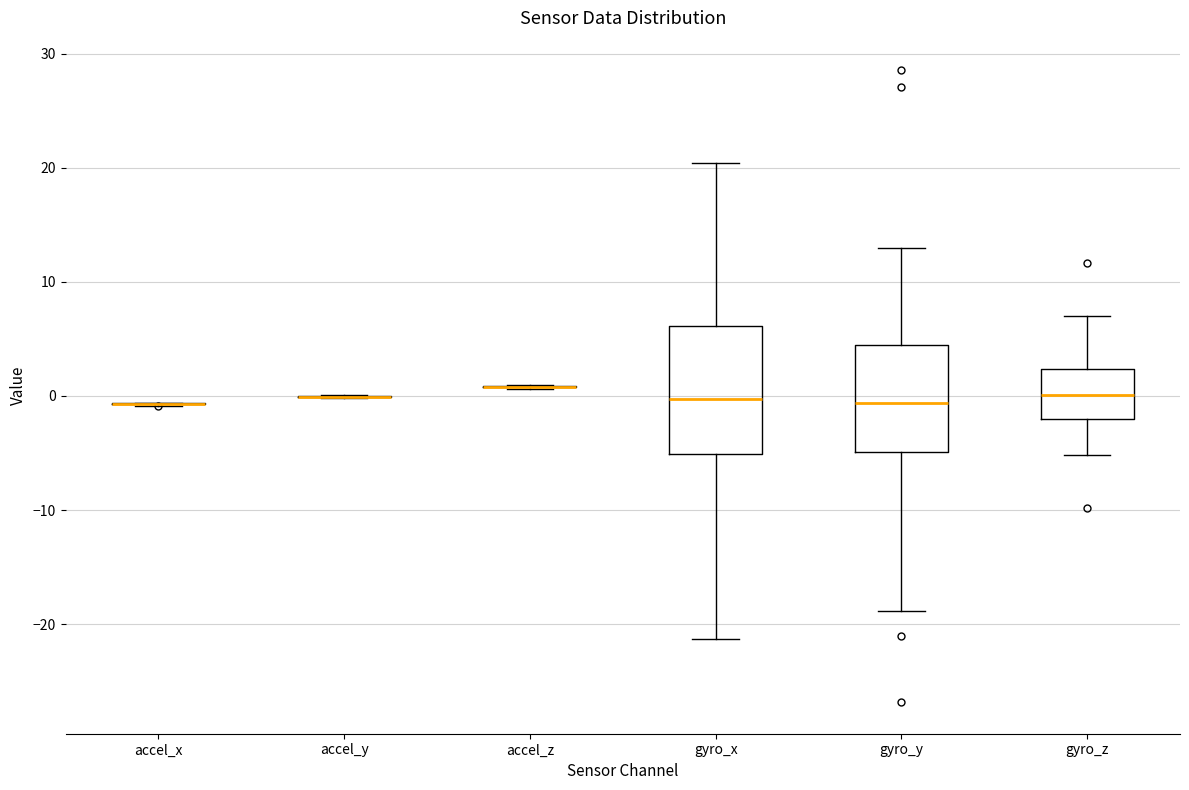

Reading left to right, read every box against the y-axis: the position of its median line, the range the box covers, and the ends of its whiskers. The values are not printed on the chart, so give them approximately, as read against the axis.

accel_x: box collapsed to a line at -1, whiskers -1 to -1
accel_y: box collapsed to a line at 0, whiskers 0 to 0
accel_z: box collapsed to a line at 1, whiskers 1 to 1
gyro_x: median 0, box -5 to 6, whiskers -21 to 20
gyro_y: median -1, box -5 to 4, whiskers -19 to 13
gyro_z: median 0, box -2 to 2, whiskers -5 to 7